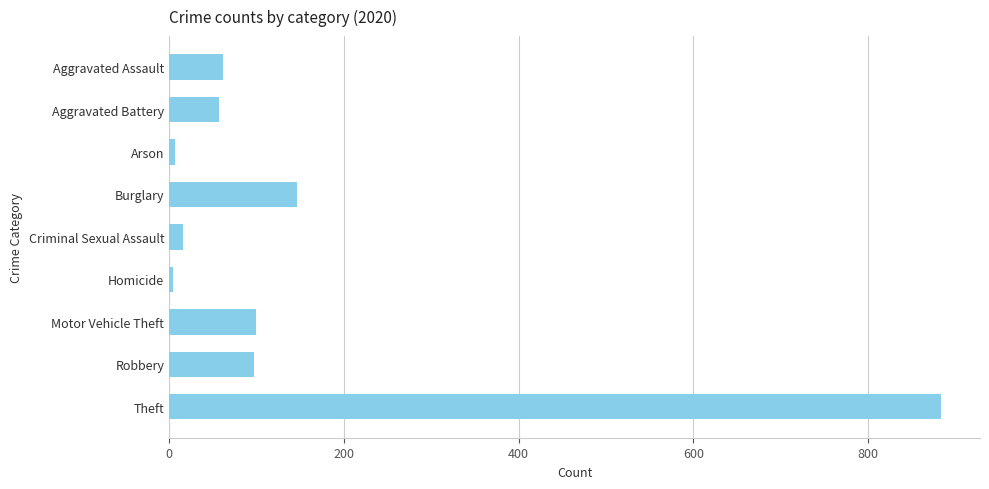

Approximately how many times larger is the value at Aggravated Assault compared to Aggravated Battery?

1.1